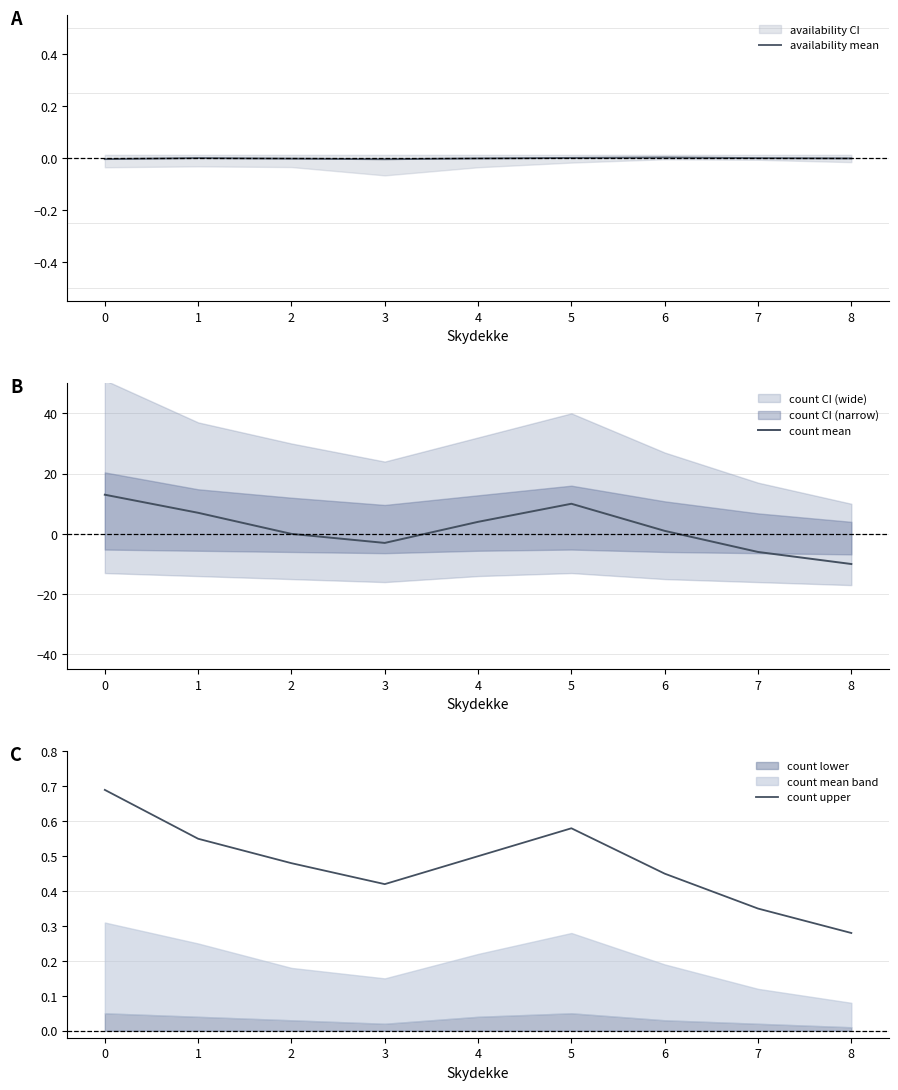

Reading left to right, extract all data points from this chart.

availability mean: 0=-0.0	1=0.0	2=-0.0	3=-0.0	4=-0.0	5=0.0	6=0.0	7=0.0	8=-0.0
count mean: 0=13.0	1=7.0	2=0.0	3=-3.0	4=4.0	5=10.0	6=1.0	7=-6.0	8=-10.0
count upper: 0=0.7	1=0.6	2=0.5	3=0.4	4=0.5	5=0.6	6=0.5	7=0.3	8=0.3